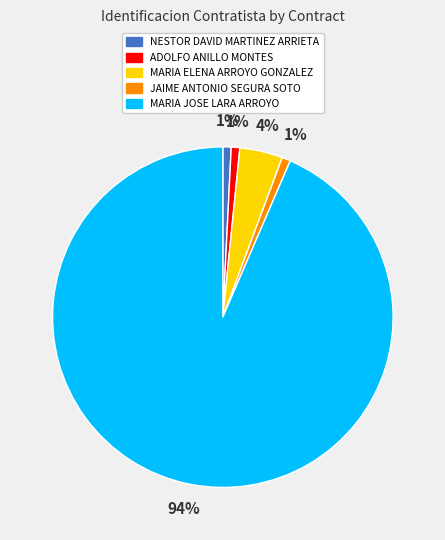

To the nearest percent, what is the average slice percentage?

20%